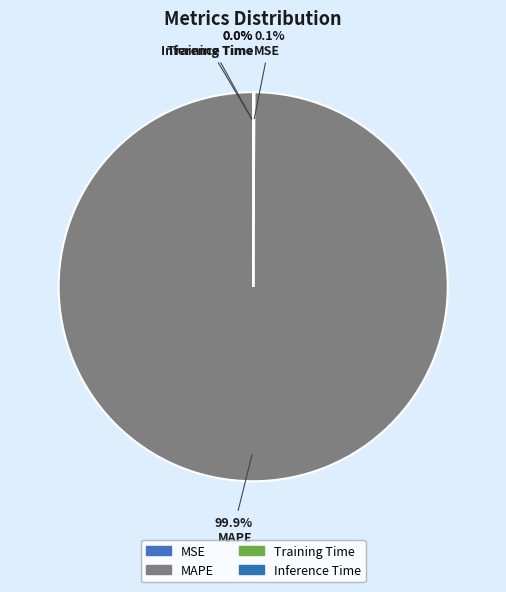

Do Training Time and MAPE together represent more than half of the pie?

Yes